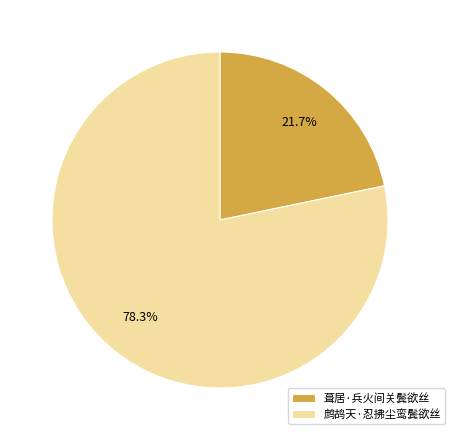

To the nearest percent, what is the difference between the 鹧鸪天·忍拂尘鸾鬓欲丝 and 葺居·兵火间关鬓欲丝 slice percentages?

57%